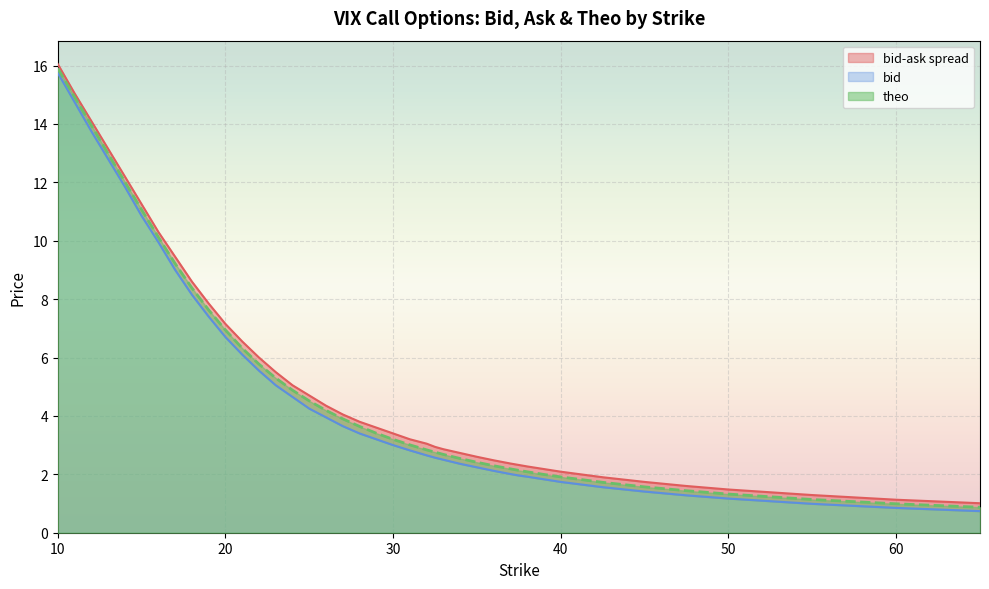

How many lines are shown in the chart?

3